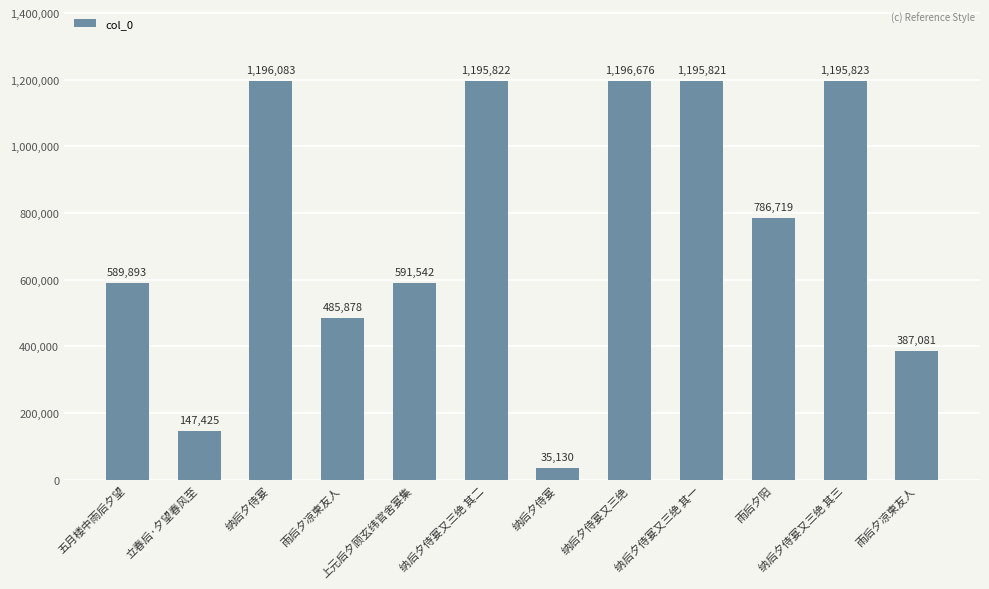

What is the change in value from 纳后夕侍宴又三绝 to 纳后夕侍宴又三绝 其一?

-855